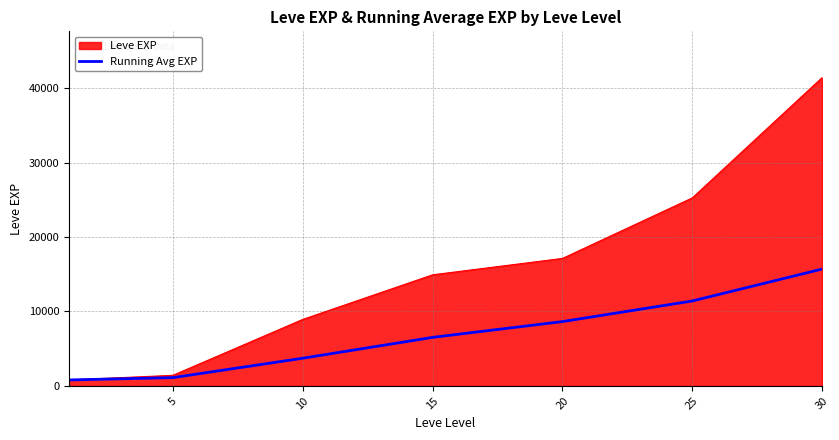

What is the minimum value shown in the chart?

800.0